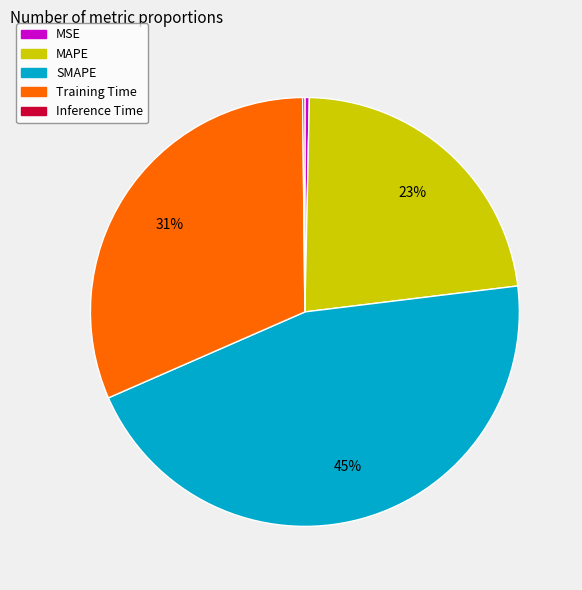

What percentage is the MAPE slice, to the nearest percent?

23%